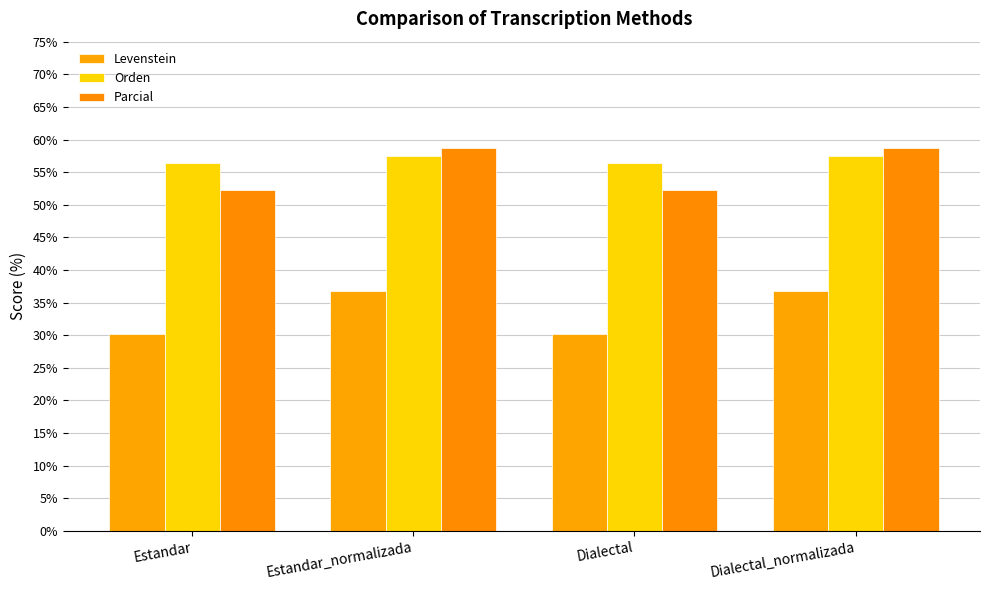

What is the difference between the maximum and minimum values in the Orden series?

1.0